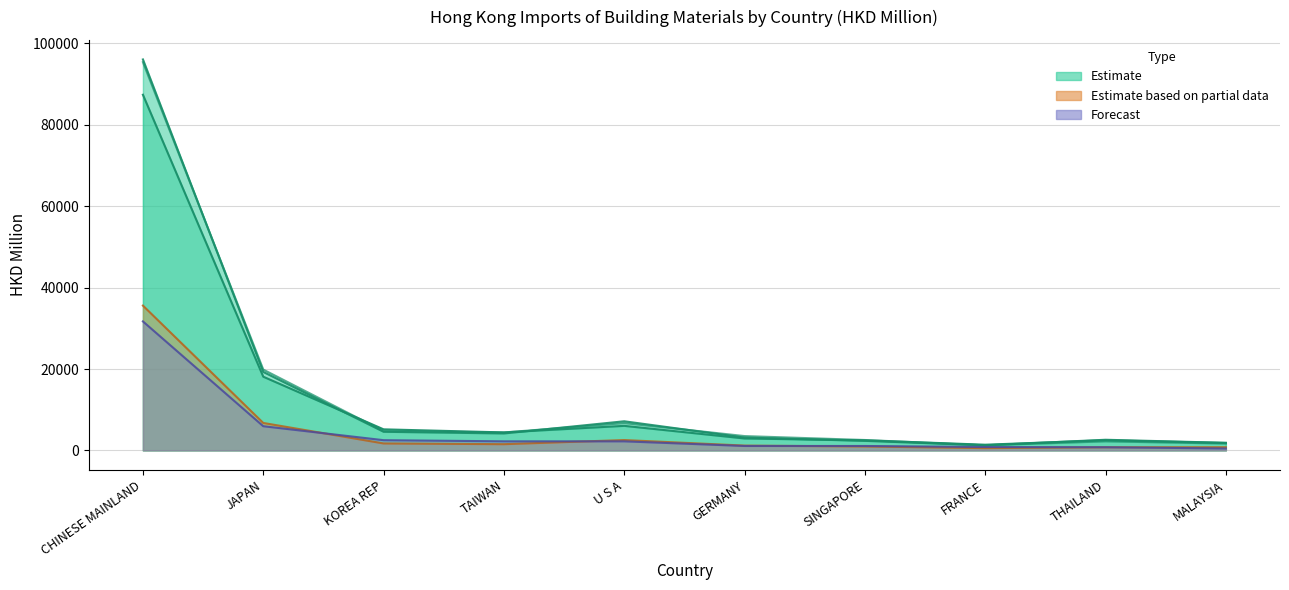

True or false: 201905 has a value of 1069.0 at MALAYSIA.

False